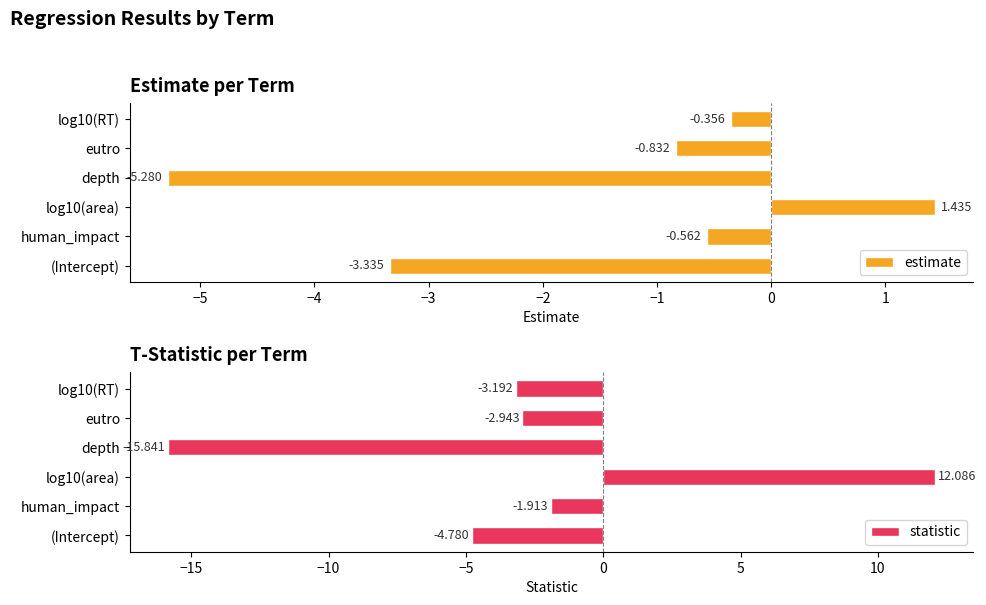

What is the maximum value for estimate?

1.4